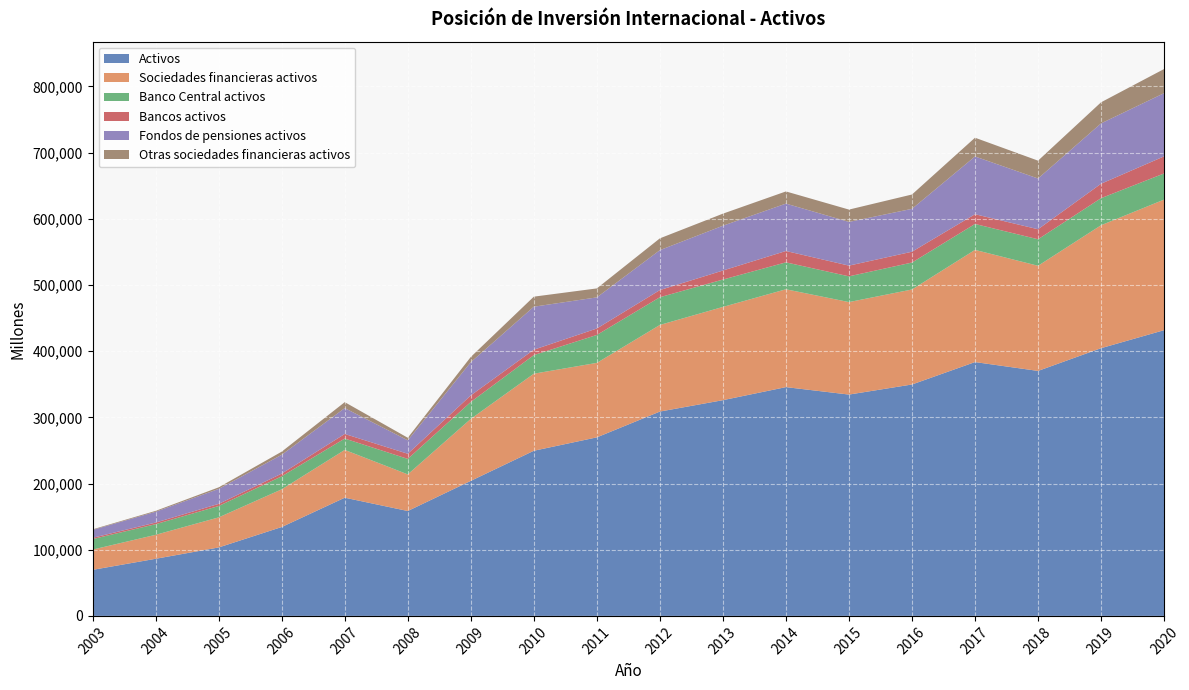

Reading left to right, what are all the values shown in this chart?

Activos: 2003=69594	2004=86317	2005=103443	2006=134333	2007=178627	2008=158510	2009=204073	2010=249545	2011=269804	2012=308778	2013=325981	2014=345705	2015=334446	2016=349682	2017=383562	2018=370180	2019=404538	2020=431765
Sociedades financieras activos: 2003=30597	2004=36212	2005=45415	2006=56942	2007=72194	2008=55339	2009=93622	2010=116431	2011=112530	2012=130874	2013=140915	2014=147850	2015=139764	2016=143545	2017=169513	2018=158863	2019=185784	2020=197311
Banco Central activos: 2003=15914	2004=16081	2005=17208	2006=19677	2007=17161	2008=23412	2009=25622	2010=28113	2011=42229	2012=41899	2013=41343	2014=40692	2015=38885	2016=40734	2017=39174	2018=40093	2019=40896	2020=39497
Bancos activos: 2003=1919	2004=2434	2005=3234	2006=4089	2007=6950	2008=7733	2009=9892	2010=8156	2011=9729	2012=10799	2013=13648	2014=17156	2015=16199	2016=16340	2017=14724	2018=15125	2019=21836	2020=25837
Fondos de pensiones activos: 2003=11878	2004=16331	2005=22604	2006=28429	2007=39076	2008=20322	2009=50228	2010=64981	2011=47022	2012=60332	2013=67690	2014=71608	2015=66069	2016=64810	2017=87272	2018=76659	2019=91189	2020=95490
Otras sociedades financieras activos: 2003=887	2004=1366	2005=2369	2006=4748	2007=9007	2008=3873	2009=7880	2010=15182	2011=13550	2012=17844	2013=18235	2014=18394	2015=18611	2016=21661	2017=28342	2018=26985	2019=31863	2020=36488